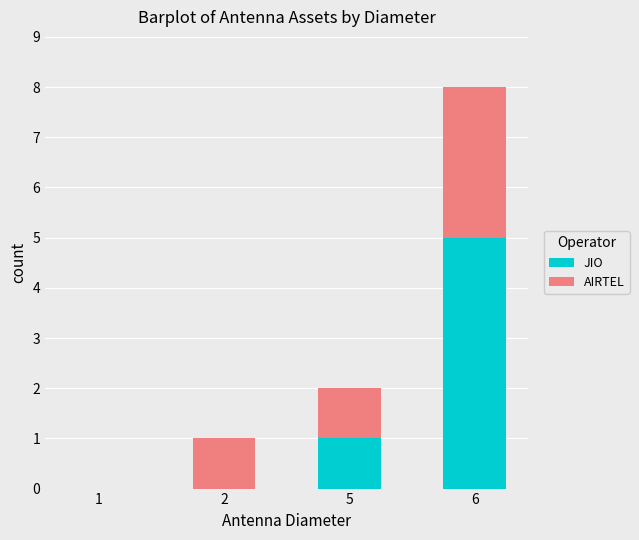

At which label is JIO closest to 2?

5